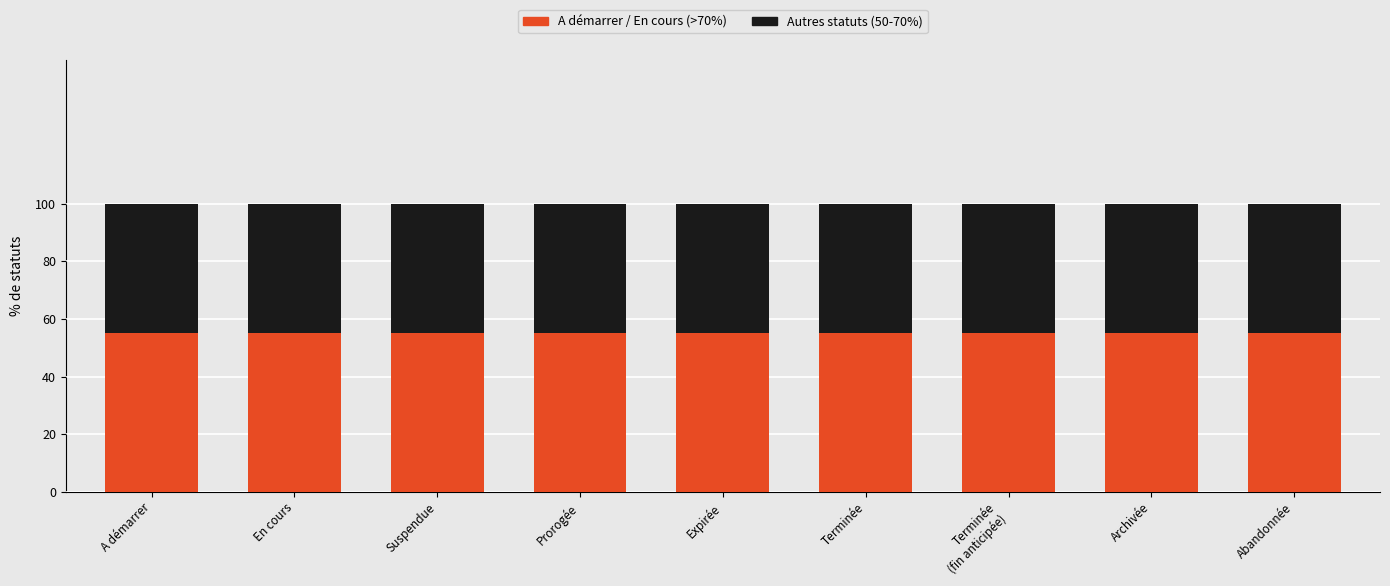

The value of Autres statuts (Niveau 1) at Suspendue is 0.7. True or false?

False